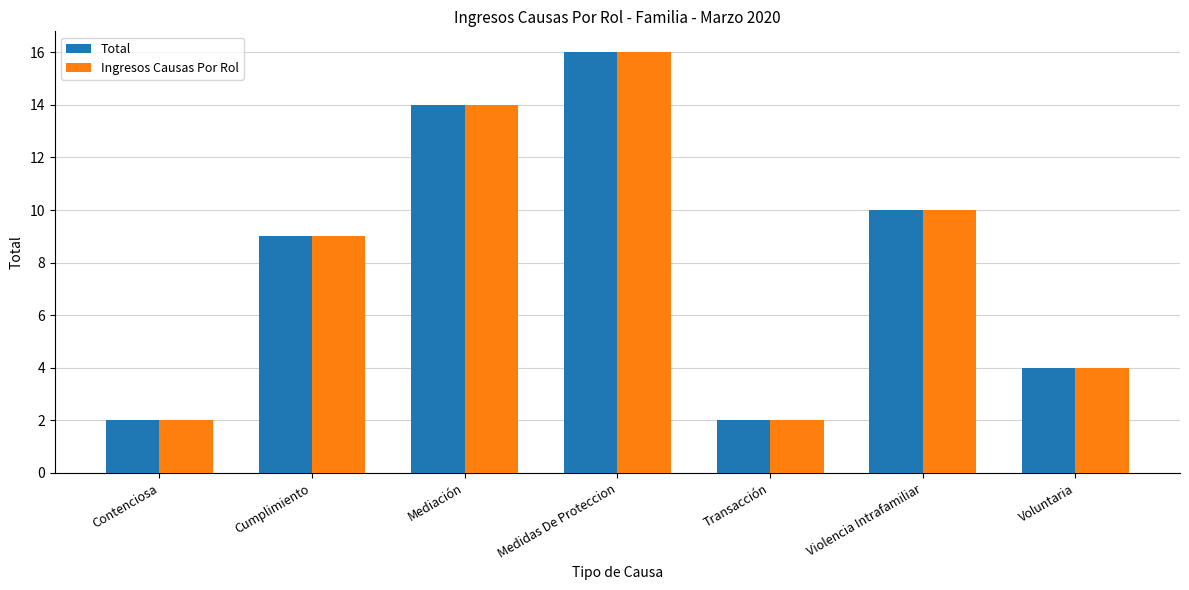

At which category is the sum across all series the highest?

Medidas De Proteccion